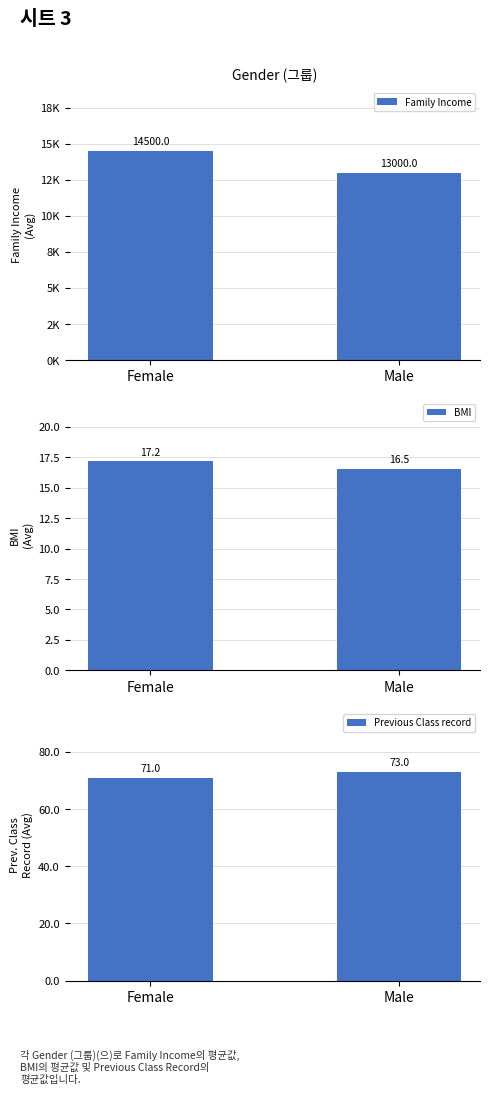

Which category has the lowest value in the BMI series?

Male